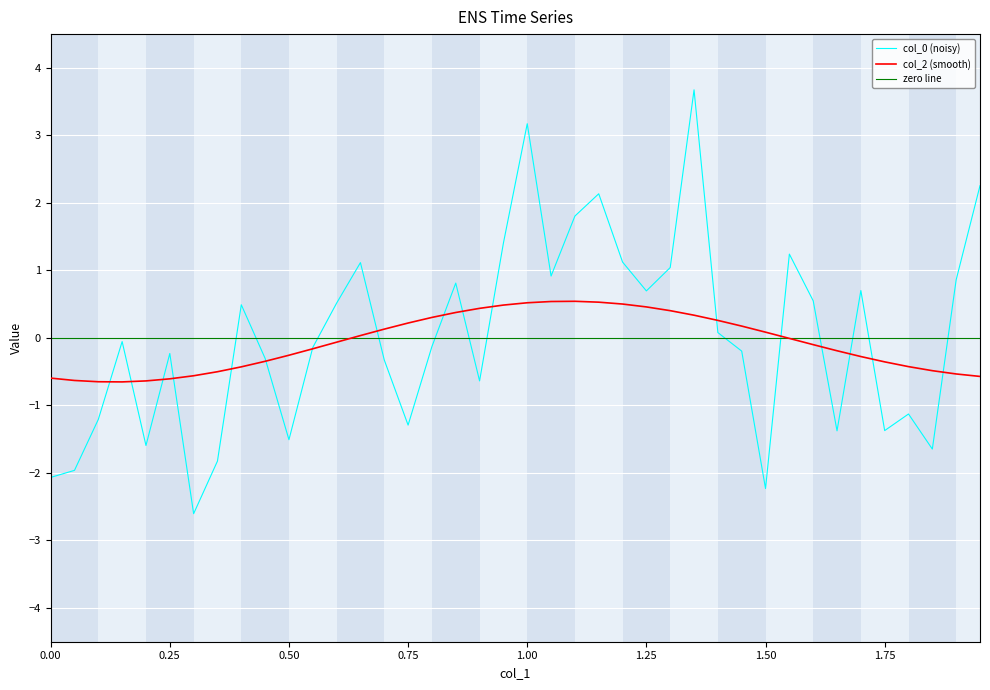

In col_0, how many points are lower than both neighbors (excluding endpoints)?

11